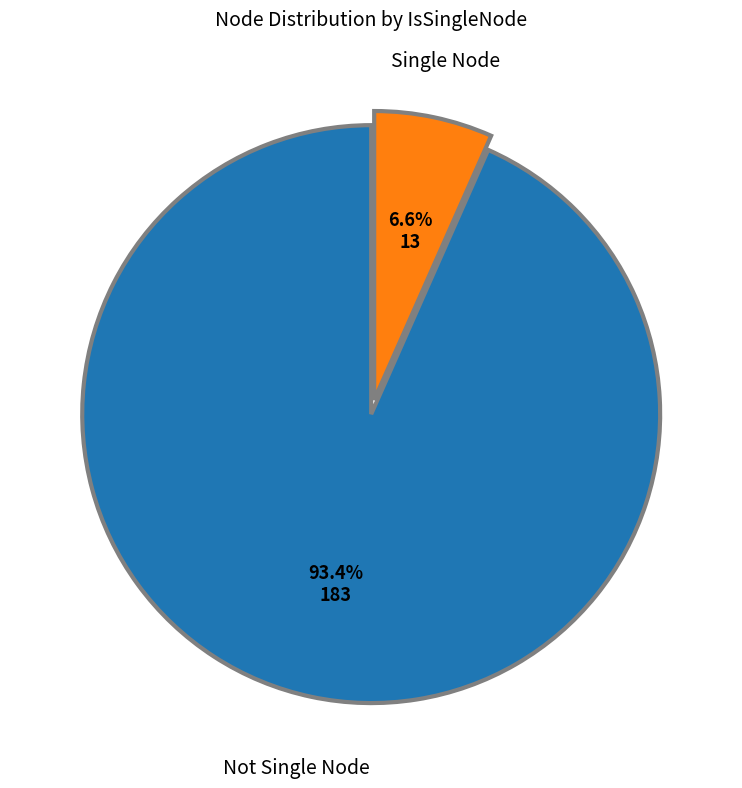

Count the number of slices in the pie.

2